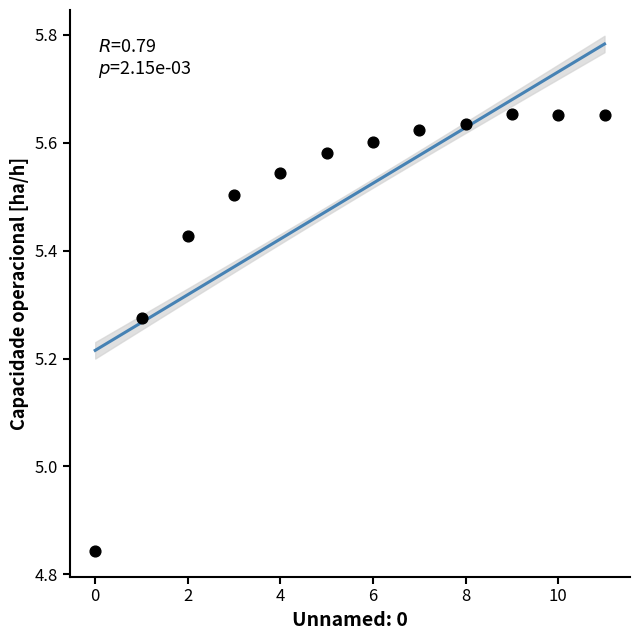

What is the range of Y values (max minus min)?

0.8